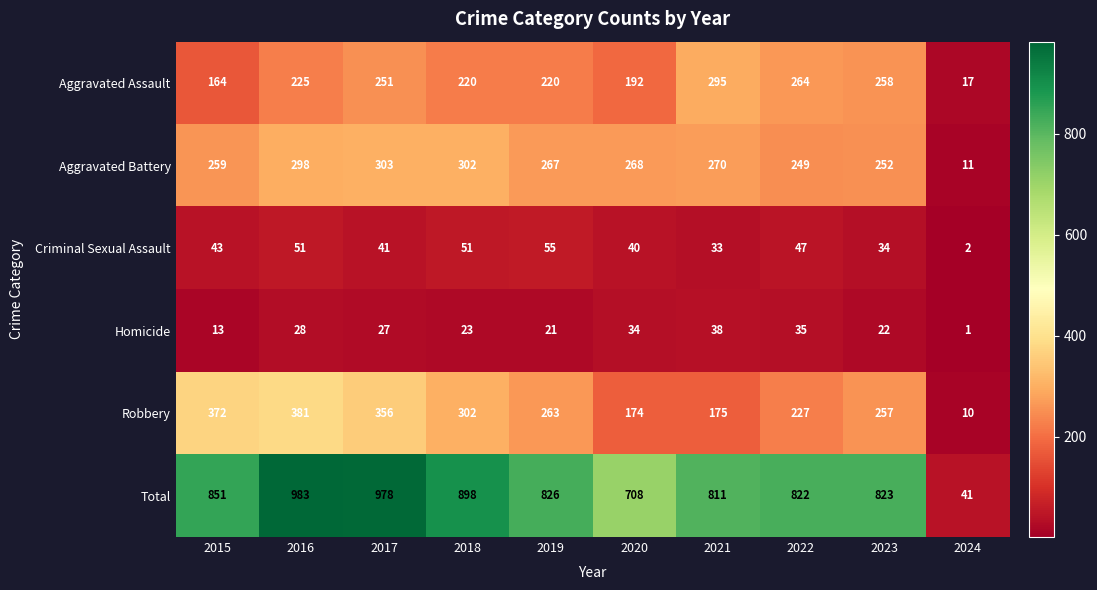

Which series has the widest spread of values?

Total